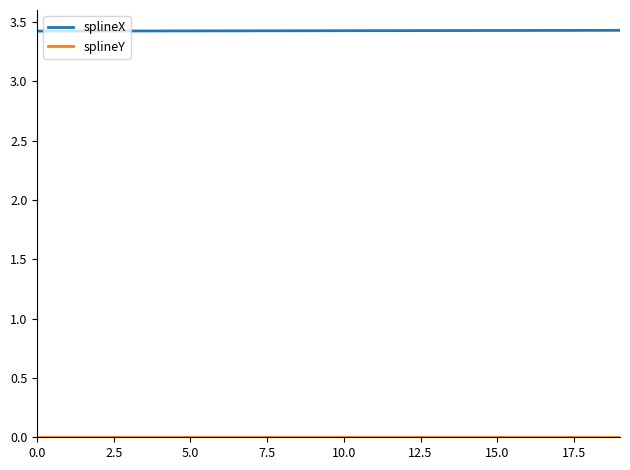

What is the highest value of the splineX series?

3.4